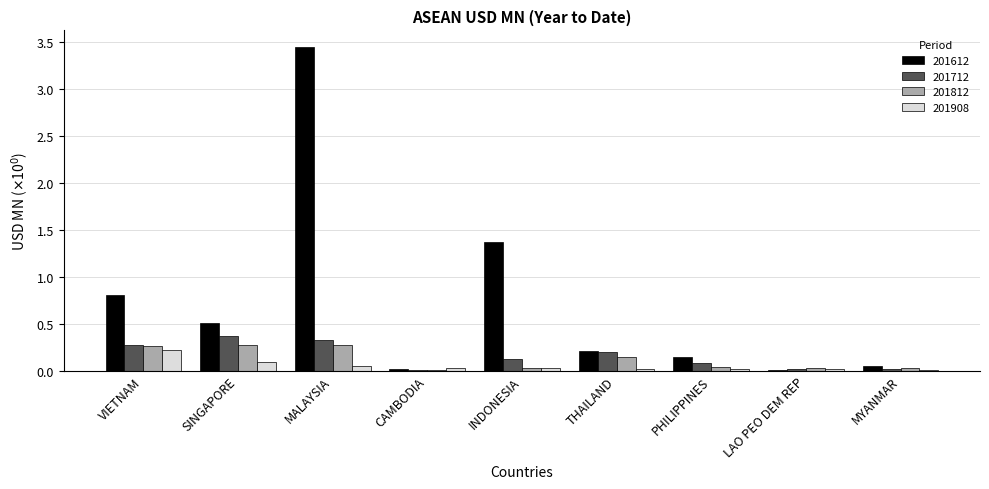

Does the chart contain stacked bars?

No